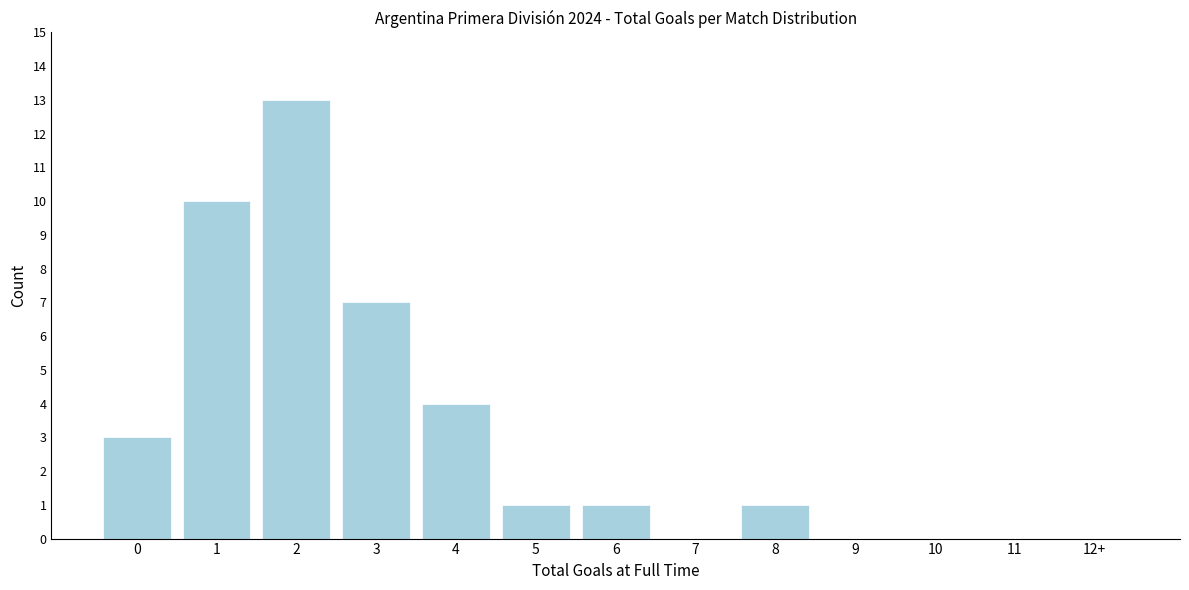

Reading left to right, extract all data points from this chart.

0=3	1=10	2=13	3=7	4=4	5=1	6=1	7=0	8=1	9=0	10=0	11=0	12+=0